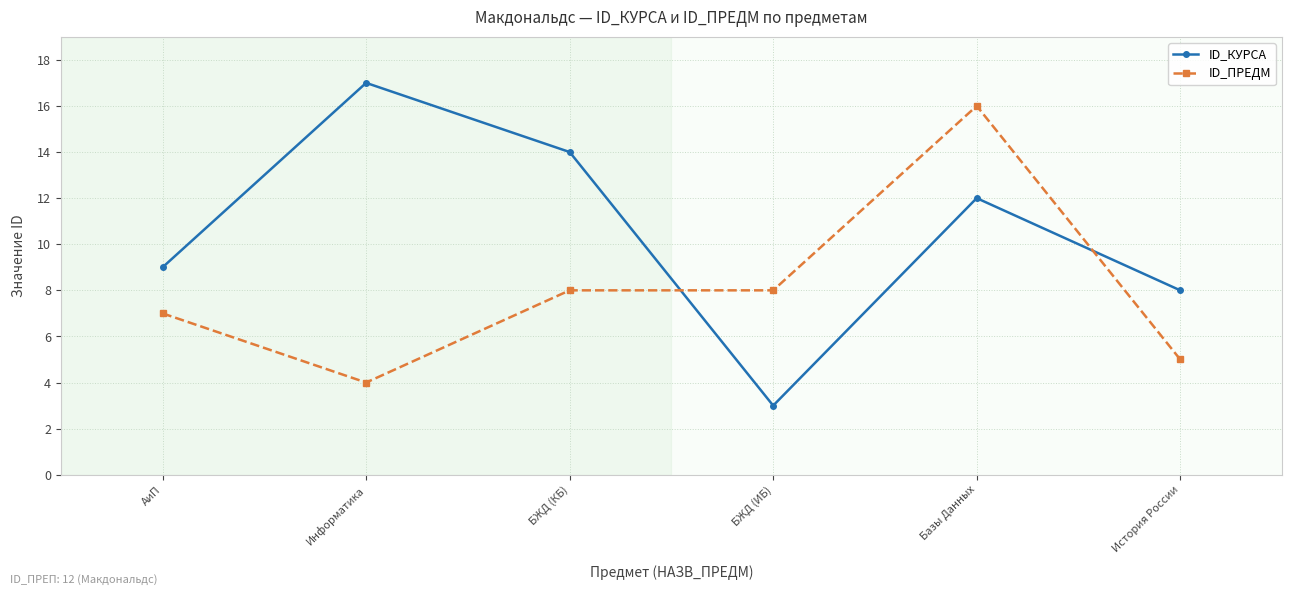

At which category does ID_КУРСА reach its first local peak?

Информатика